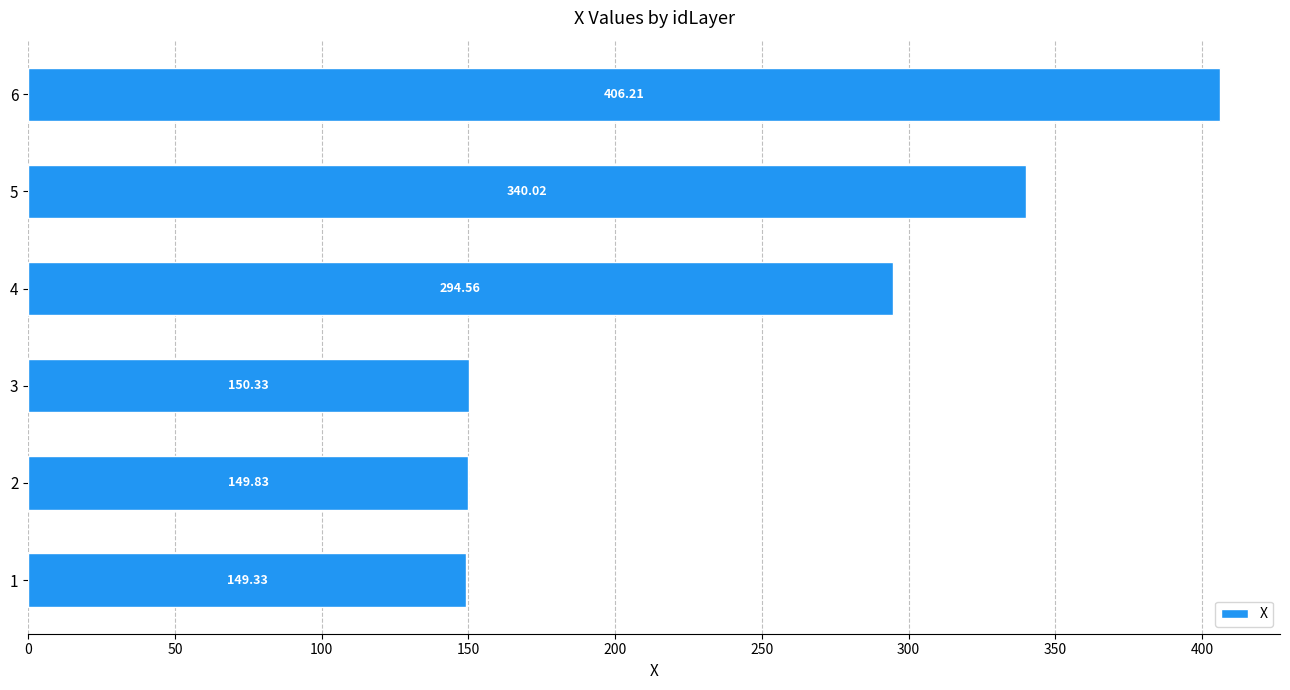

List the labels in order of value, smallest first.

1, 2, 3, 4, 5, 6